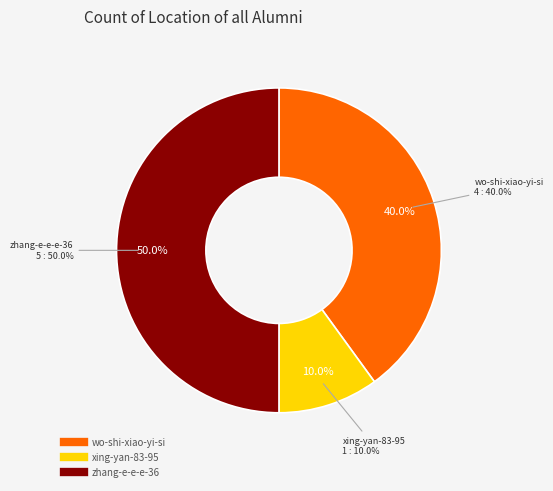

How many segments does this pie chart have?

3